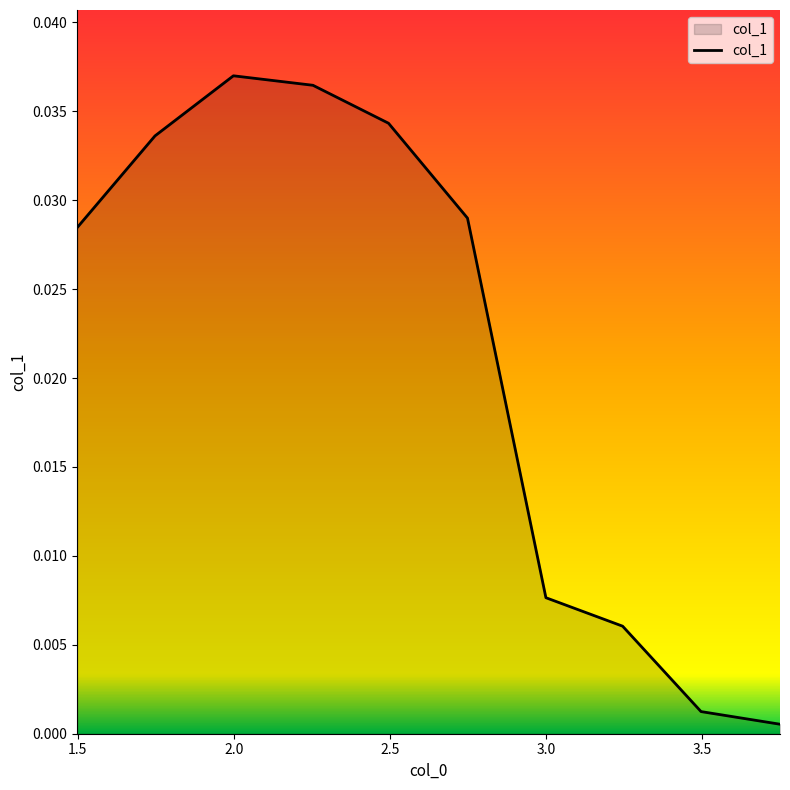

Is this an area chart (filled region under the line)?

Yes